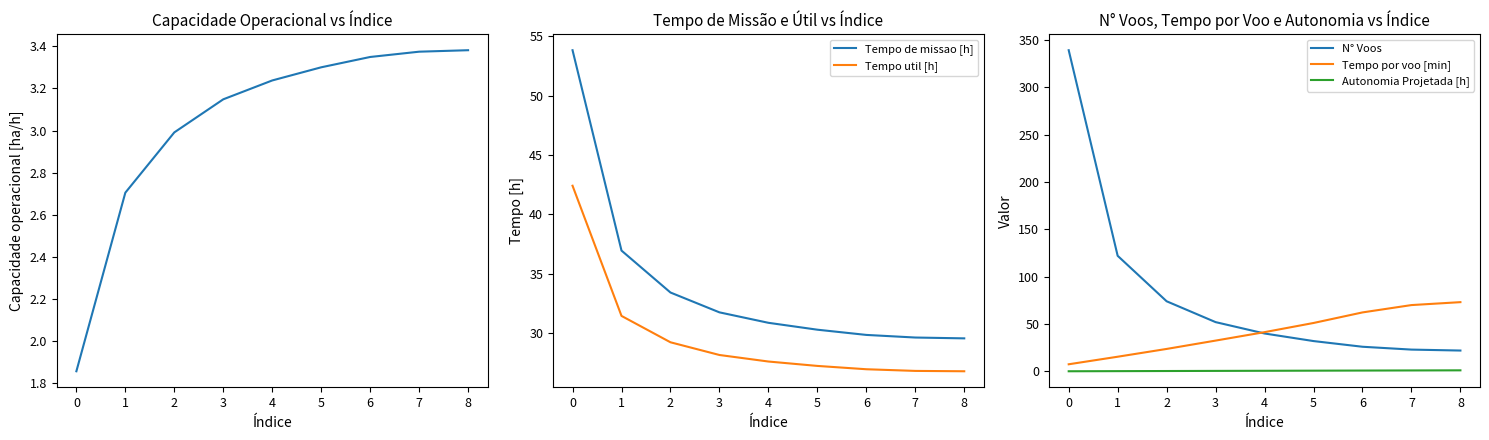

True or false: N° Voos and Autonomia Projetada [h] intersect in this chart.

False